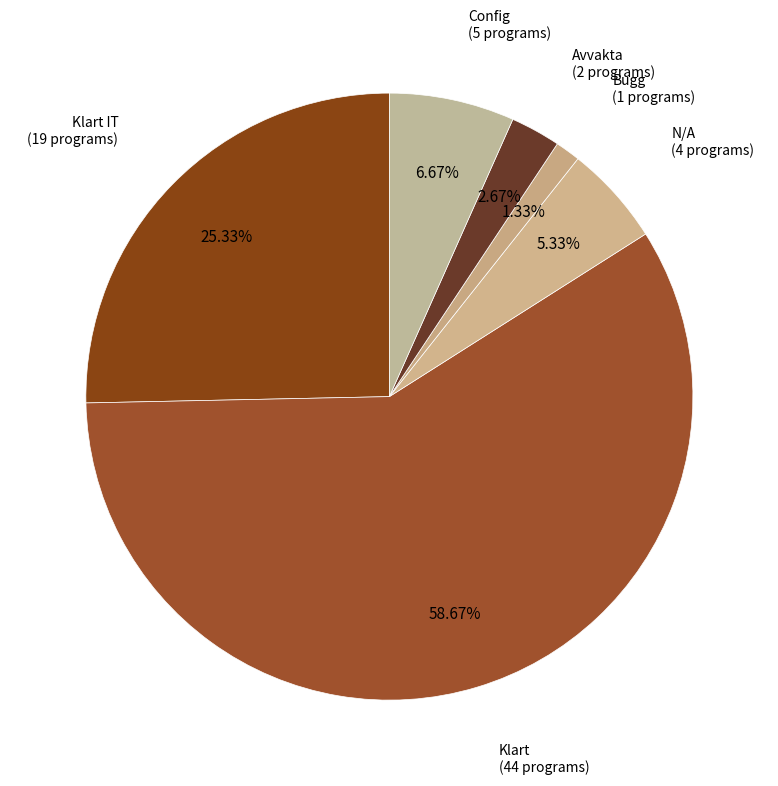

Which slice represents more than half of the pie?

Klart (44 programs)